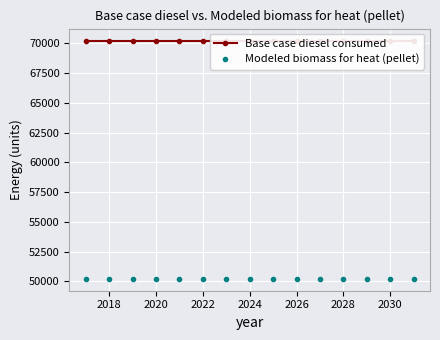

How many lines are shown in the chart?

2